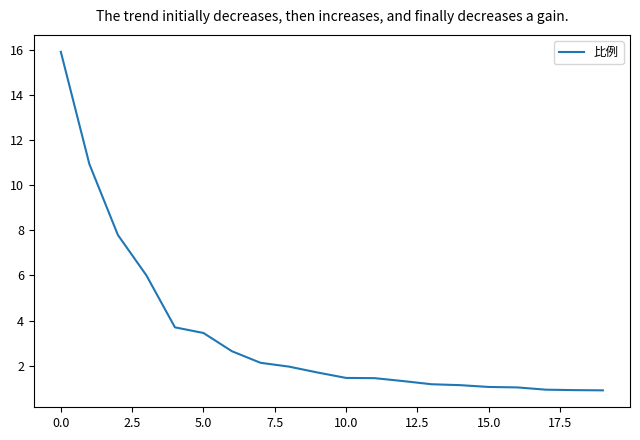

What is the minimum value shown in the chart?

0.9